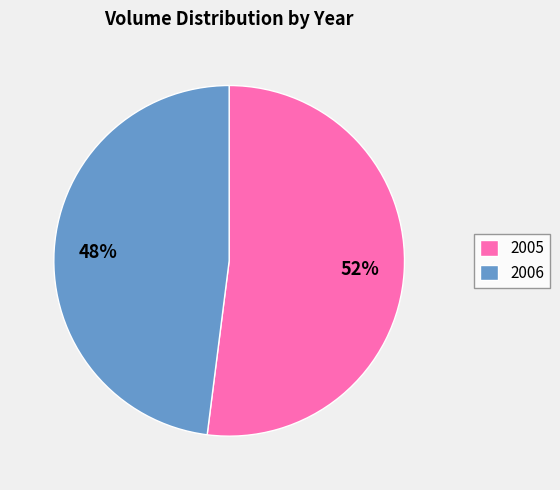

Count the number of slices in the pie.

2